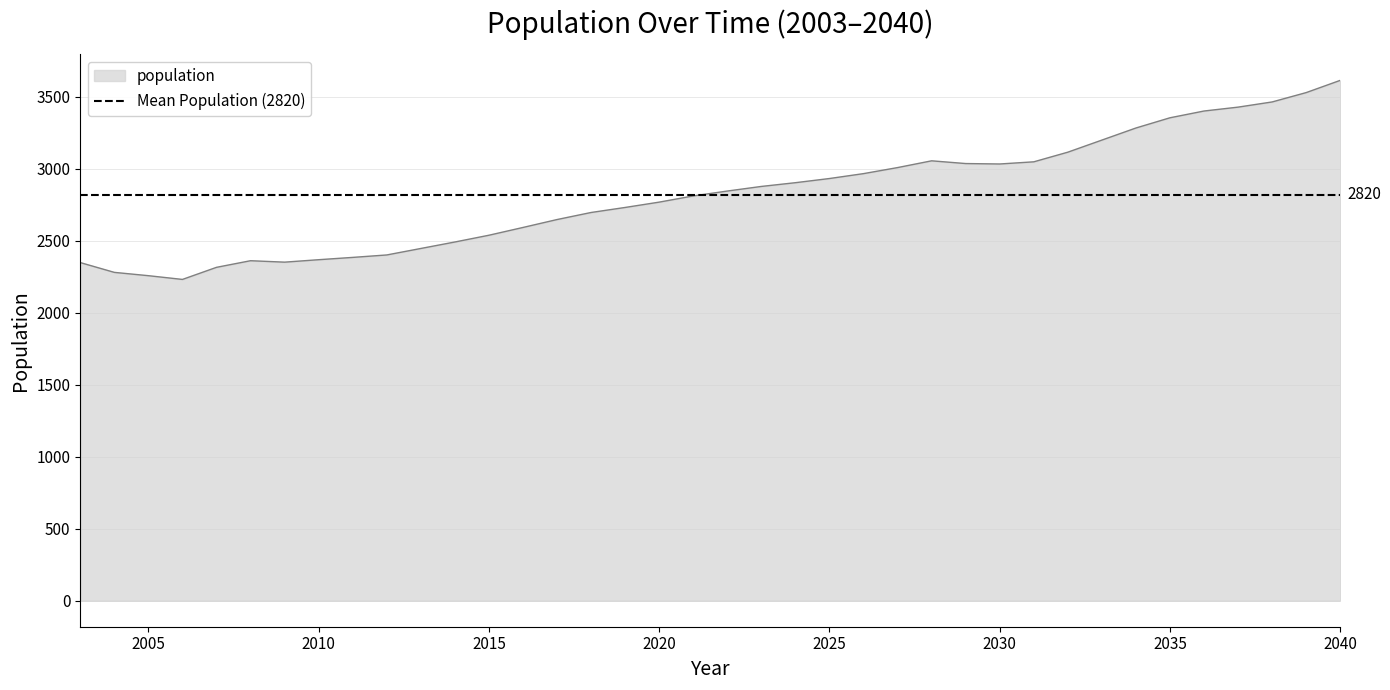

What is the difference between the maximum and minimum values?

1383